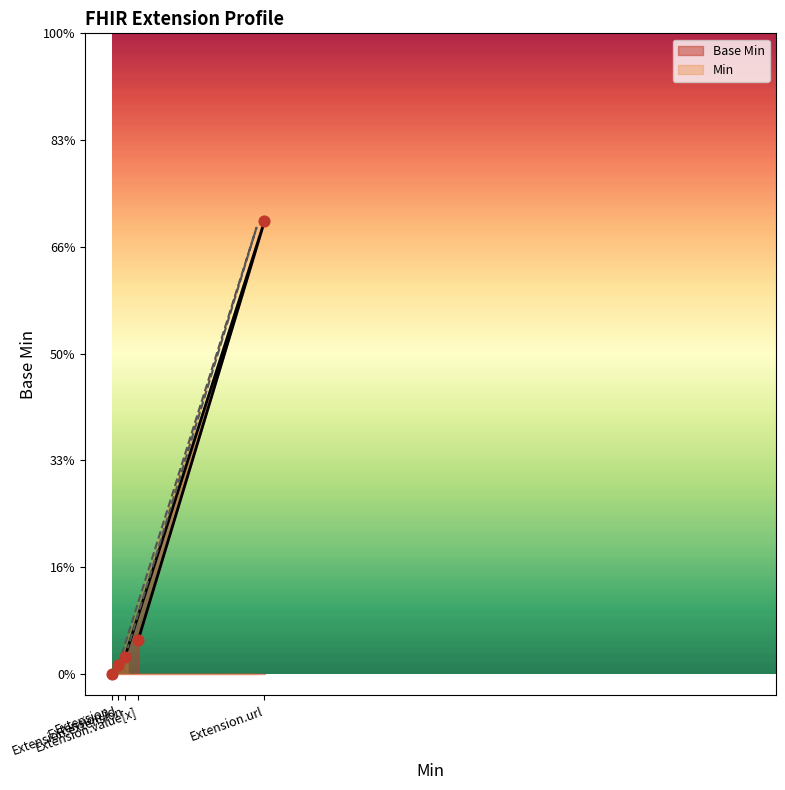

At which category is the sum across all series the highest?

Extension.url